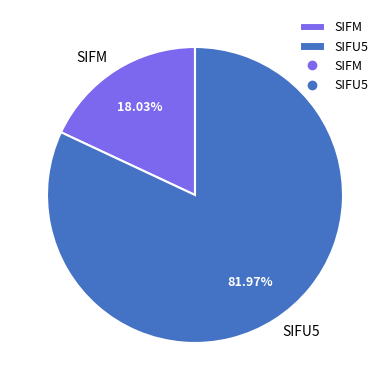

What is the ratio of the value at SIFM to the value at SIFU5?

0.2